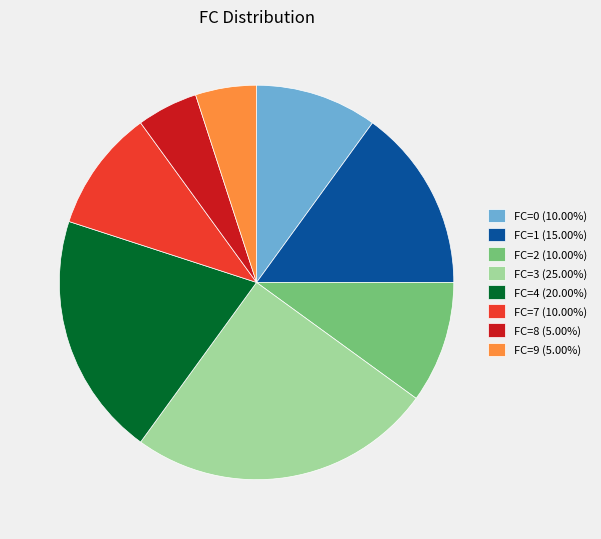

Combined, do FC=8 (5.00%) and FC=9 (5.00%) account for over 50%?

No